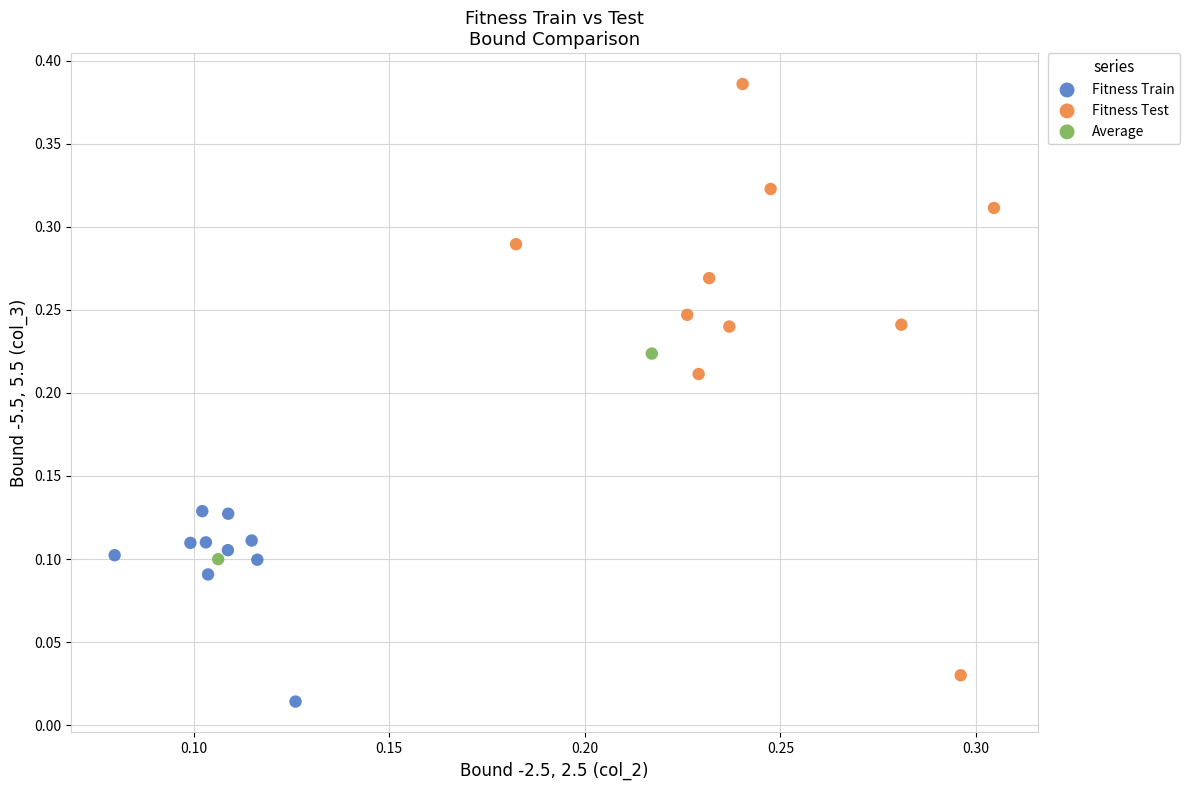

Which series contains the lowest Y value?

Fitness Train